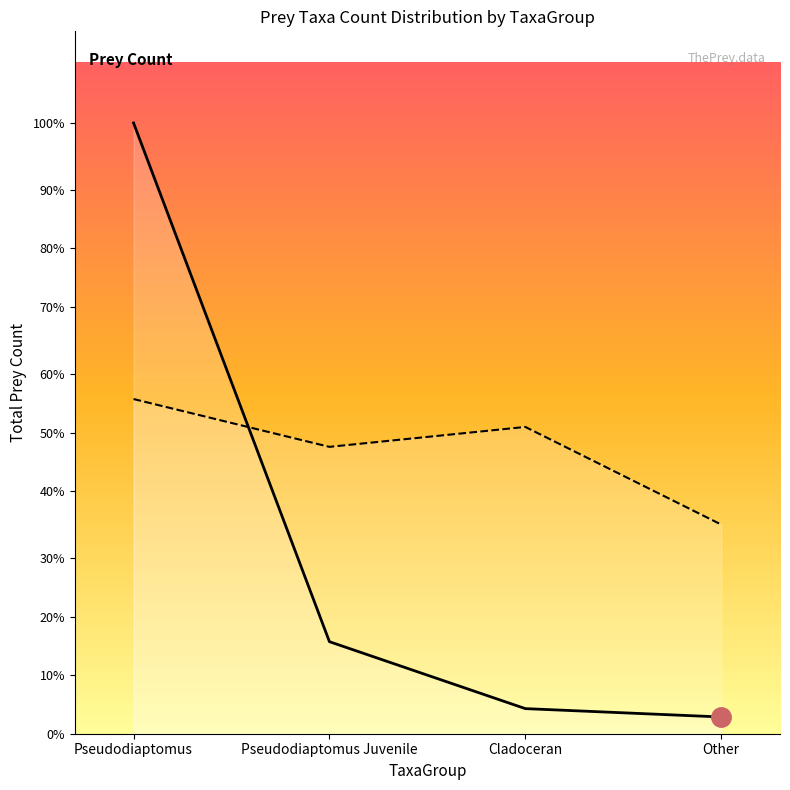

Which series has the largest total across all categories?

Mean Fullness (×10)